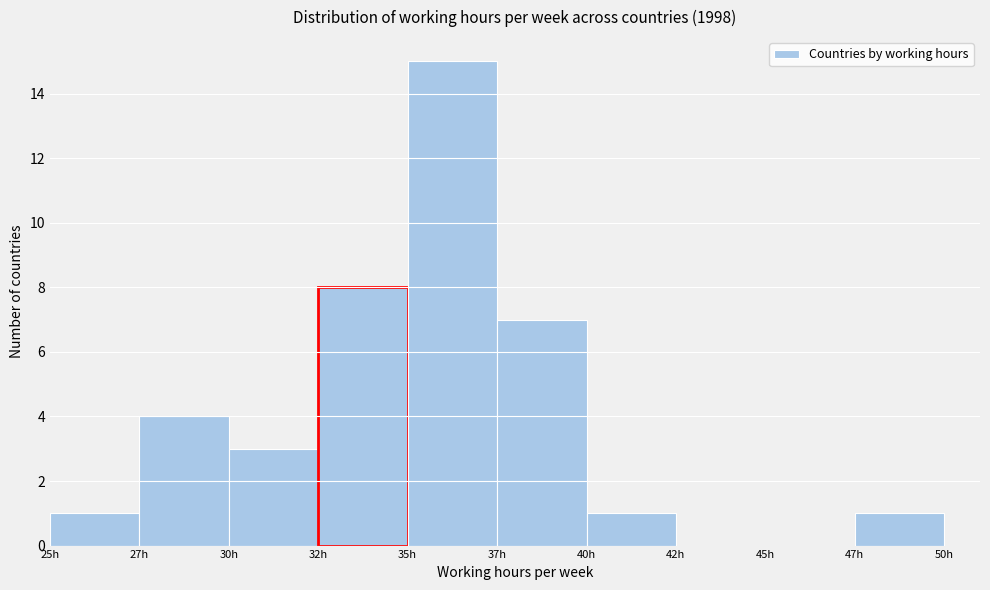

Reading left to right, extract all data points from this chart.

25h=1	27h=4	30h=3	32h=8	35h=15	37h=7	40h=1	42h=0	45h=0	47h=1